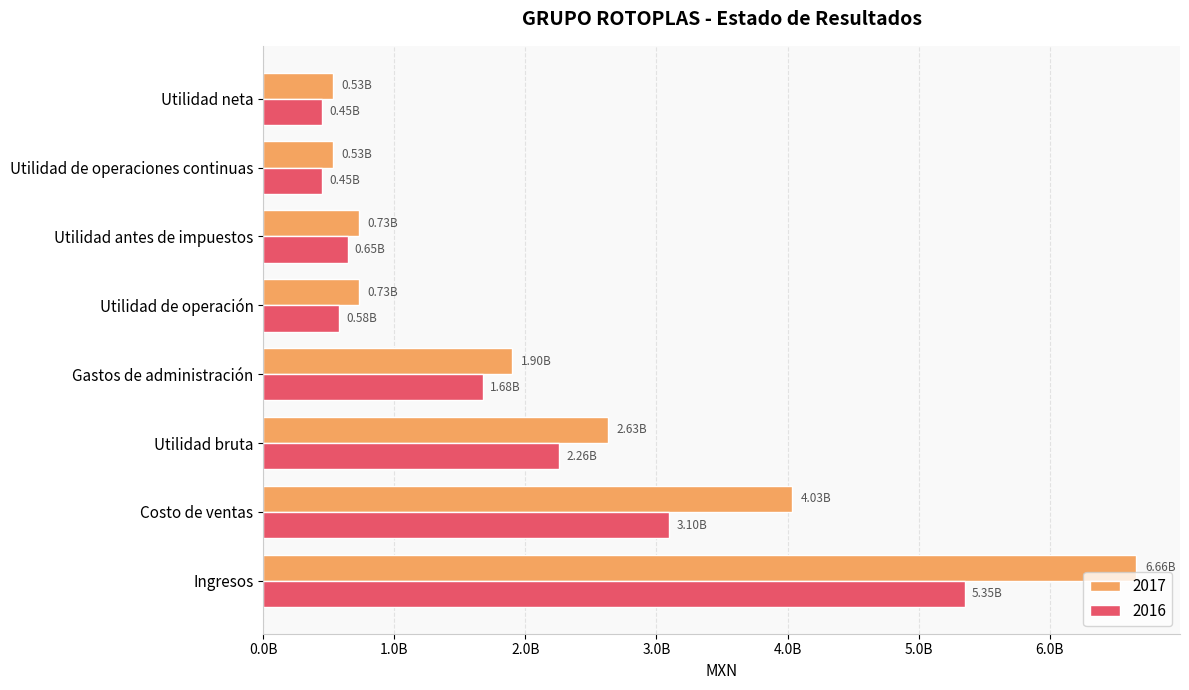

What is the difference between the second highest and second lowest values in the 2016 series?

2647387000